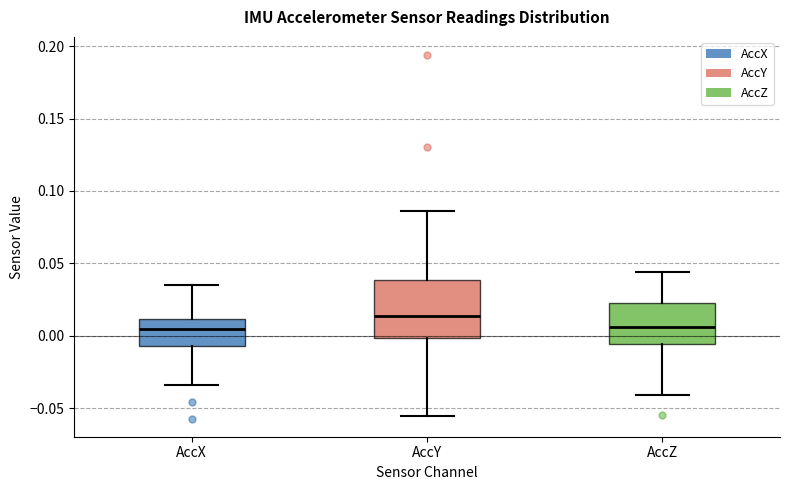

Reading left to right, transcribe this box plot: for each box, give where its median line is, the range the box spans, and where its two whiskers end, as read against the y-axis. The values are not printed on the chart, so give them approximately, as read against the axis.

AccX: median 0.005, box -0.005 to 0.010, whiskers -0.035 to 0.035
AccY: median 0.015, box 0.000 to 0.040, whiskers -0.055 to 0.085
AccZ: median 0.005, box -0.005 to 0.025, whiskers -0.040 to 0.045